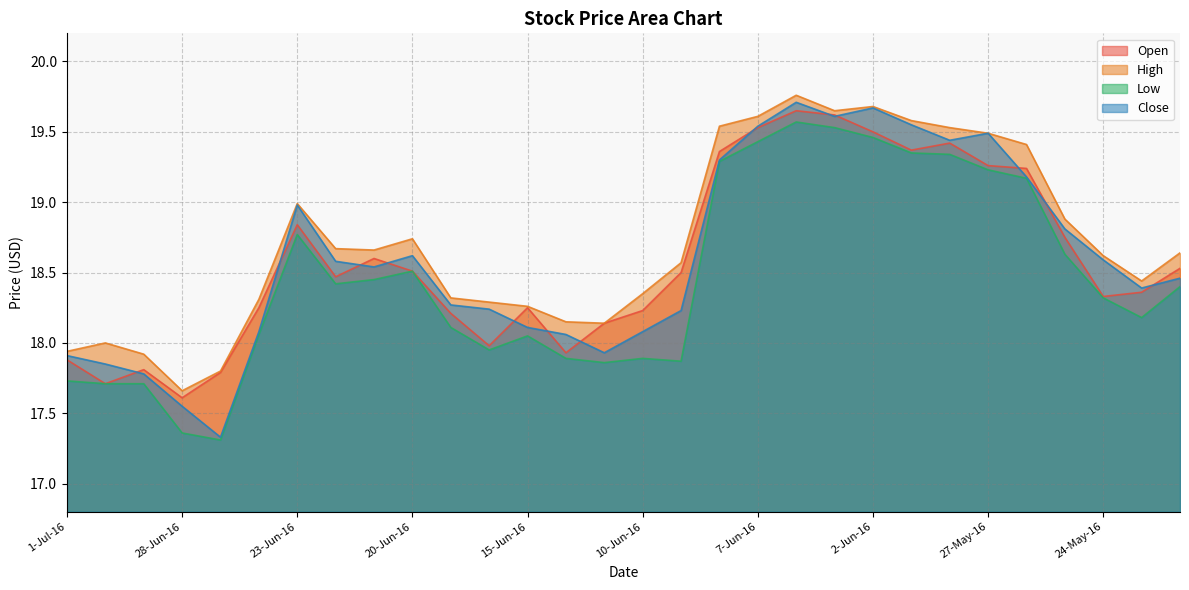

Reading right to left, what are all the values shown in this chart?

Open: 18.5	18.4	18.3	18.8	19.2	19.3	19.4	19.4	19.5	19.6	19.6	19.5	19.4	18.5	18.2	18.1	17.9	18.2	18.0	18.2	18.5	18.6	18.5	18.8	18.2	17.8	17.6	17.8	17.7	17.9
High: 18.6	18.4	18.6	18.9	19.4	19.5	19.5	19.6	19.7	19.6	19.8	19.6	19.5	18.6	18.4	18.1	18.1	18.3	18.3	18.3	18.7	18.7	18.7	19.0	18.3	17.8	17.7	17.9	18.0	17.9
Low: 18.4	18.2	18.3	18.6	19.2	19.2	19.3	19.4	19.5	19.5	19.6	19.4	19.3	17.9	17.9	17.9	17.9	18.1	17.9	18.1	18.5	18.4	18.4	18.8	18.1	17.3	17.4	17.7	17.7	17.7
Close: 18.5	18.4	18.6	18.8	19.2	19.5	19.4	19.6	19.7	19.6	19.7	19.5	19.3	18.2	18.1	17.9	18.1	18.1	18.2	18.3	18.6	18.5	18.6	19.0	18.1	17.3	17.6	17.8	17.9	17.9